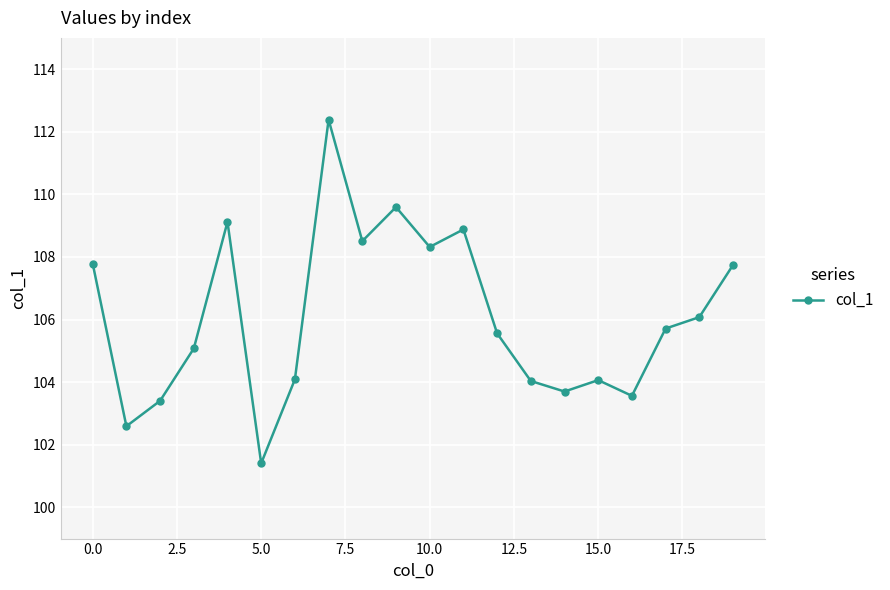

What is the value of the 1st point from the left?

107.8